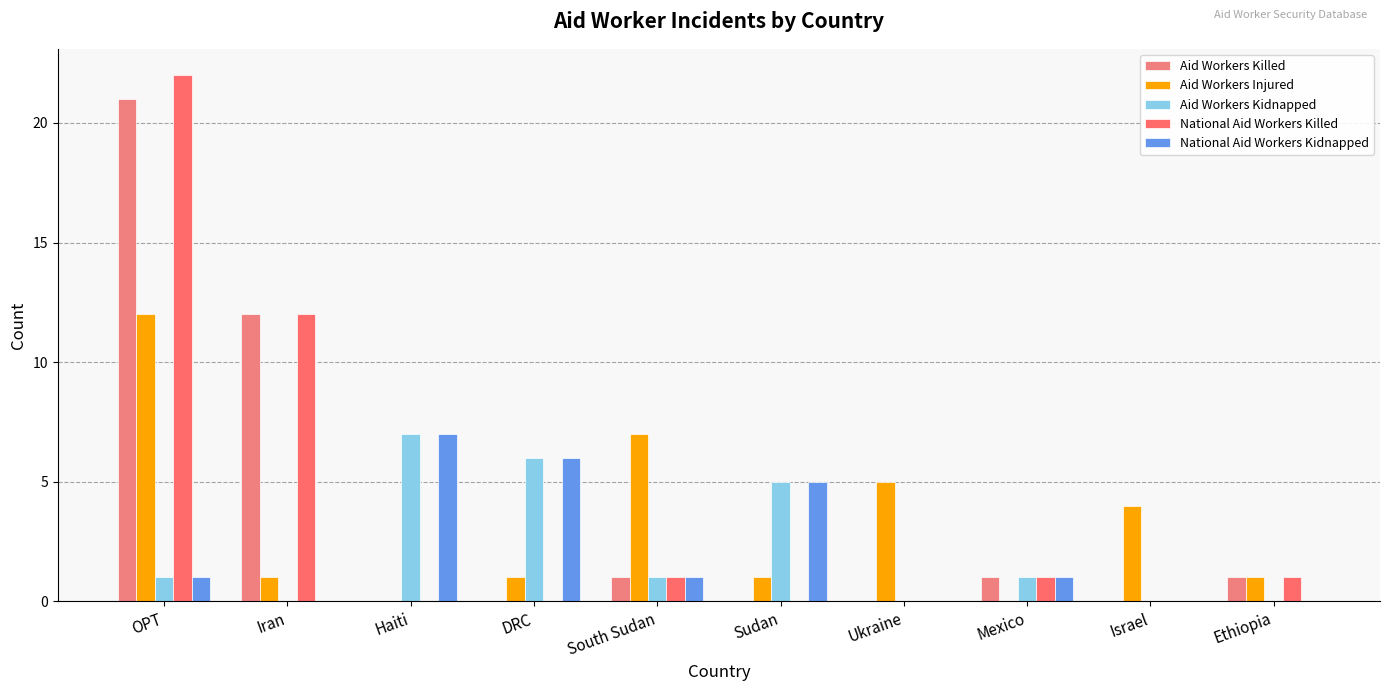

Reading left to right, what are all the values shown in this chart?

Aid Workers Killed: OPT=21	Iran=12	Haiti=0	DRC=0	South Sudan=1	Sudan=0	Ukraine=0	Mexico=1	Israel=0	Ethiopia=1
Aid Workers Injured: OPT=12	Iran=1	Haiti=0	DRC=1	South Sudan=7	Sudan=1	Ukraine=5	Mexico=0	Israel=4	Ethiopia=1
Aid Workers Kidnapped: OPT=1	Iran=0	Haiti=7	DRC=6	South Sudan=1	Sudan=5	Ukraine=0	Mexico=1	Israel=0	Ethiopia=0
National Aid Workers Killed: OPT=22	Iran=12	Haiti=0	DRC=0	South Sudan=1	Sudan=0	Ukraine=0	Mexico=1	Israel=0	Ethiopia=1
National Aid Workers Kidnapped: OPT=1	Iran=0	Haiti=7	DRC=6	South Sudan=1	Sudan=5	Ukraine=0	Mexico=1	Israel=0	Ethiopia=0